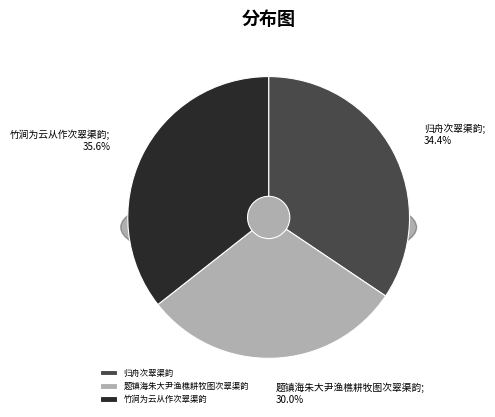

How much of the chart is everything except 归舟次翠渠韵?

65.6%